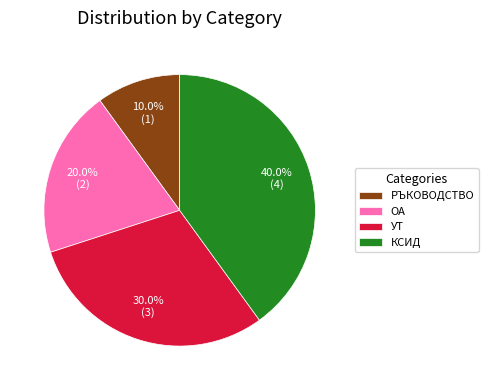

To the nearest percent, what portion does КСИД represent?

40%